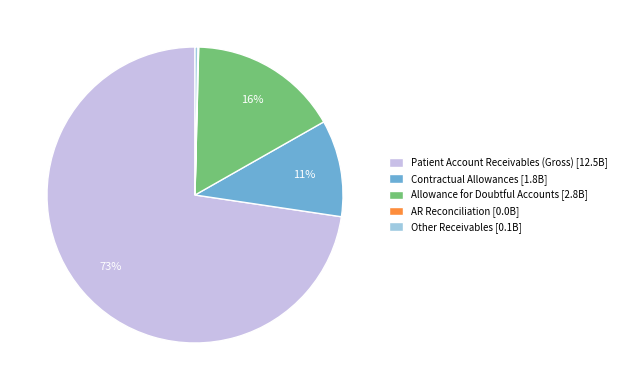

Does any single category account for the majority?

Yes